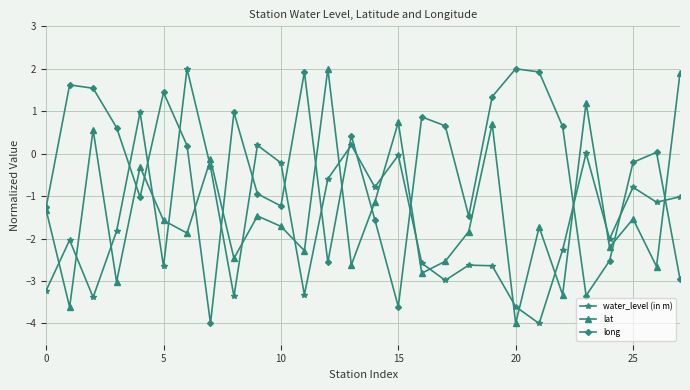

True or false: water_level (in m) has more than 1 points higher than both neighbors.

True